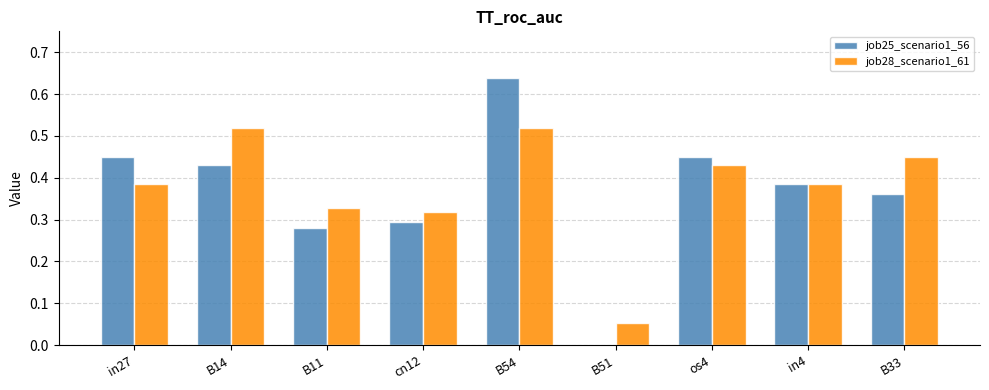

Where is job28_scenario1_61 nearest to the value 0?

B51